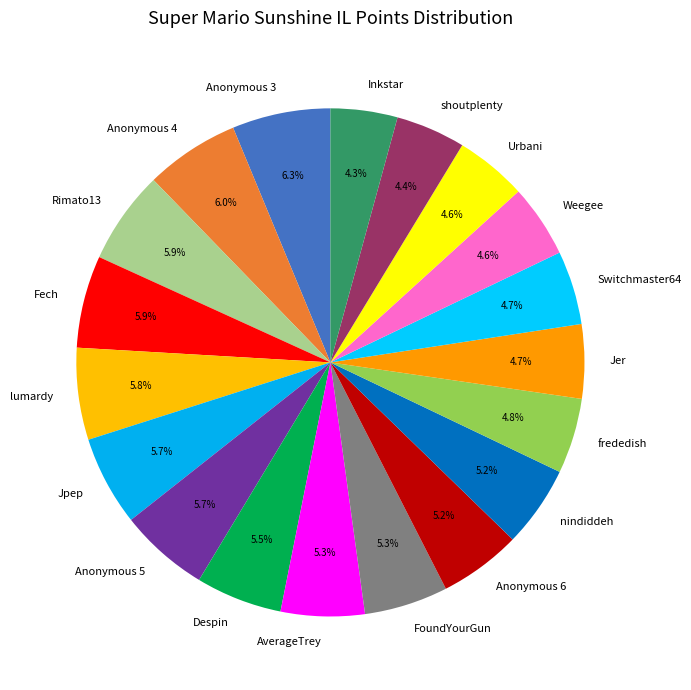

Count the number of slices in the pie.

19